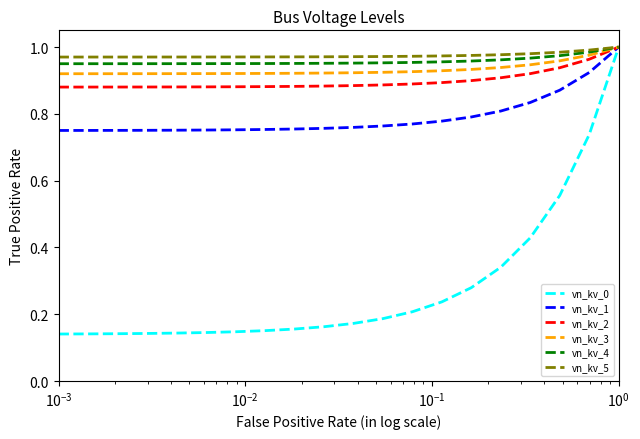

Which series has the largest range (max minus min)?

vn_kv_0